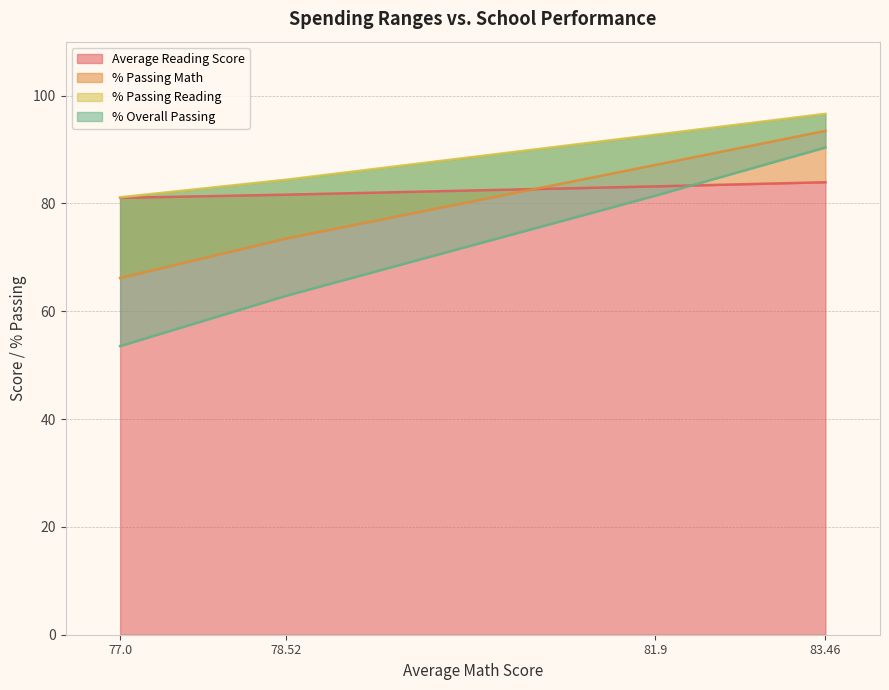

The value of Average Reading Score at 78.52 is 45.7. True or false?

False